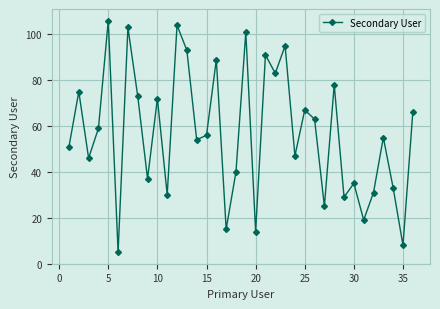

What is the average value?

57